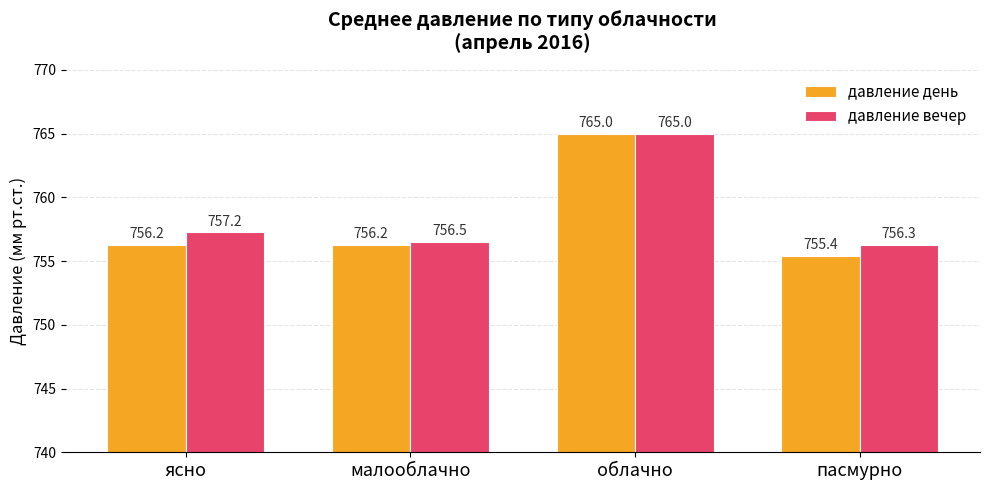

Where does the давление вечер series first go above 757?

ясно